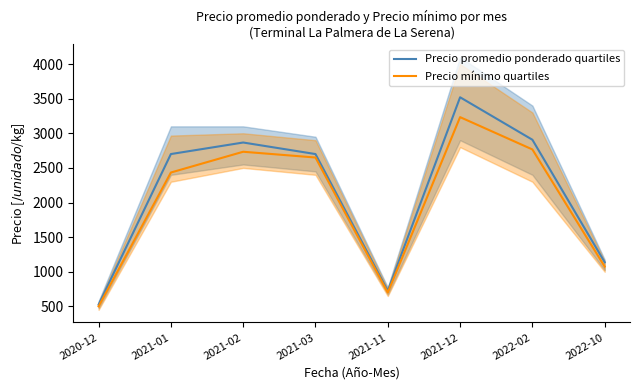

Rank the series at 2021-03 from lowest to highest value.

Precio mínimo quartiles, Precio promedio ponderado quartiles